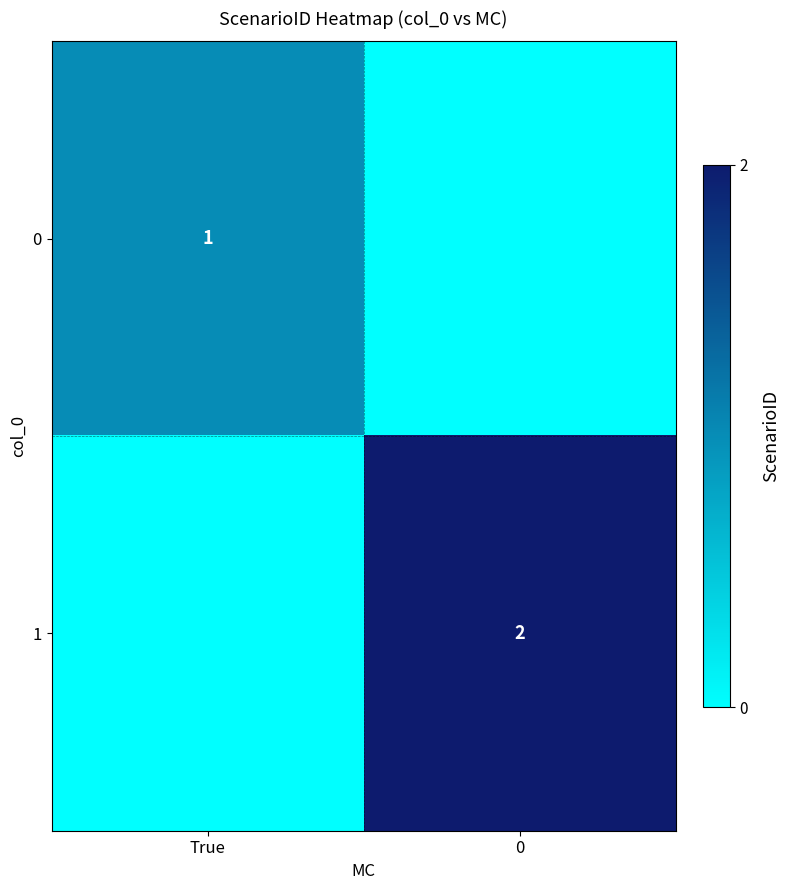

True or false: 1 has a value of 1 at 0.

False